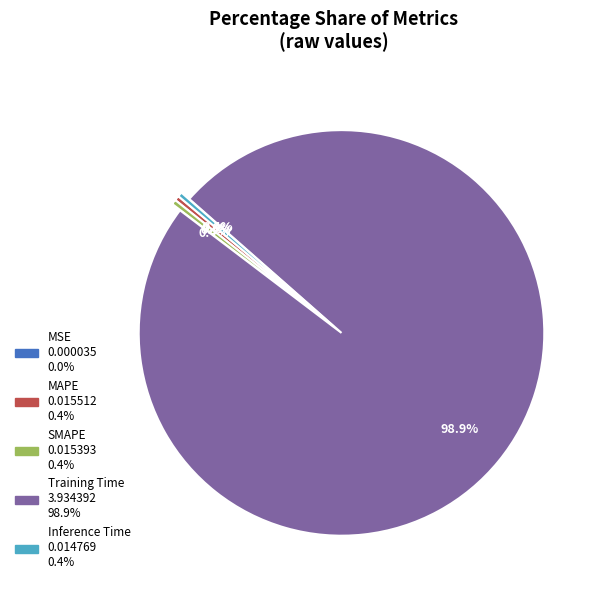

Do MAPE and Inference Time together represent more than half of the pie?

No